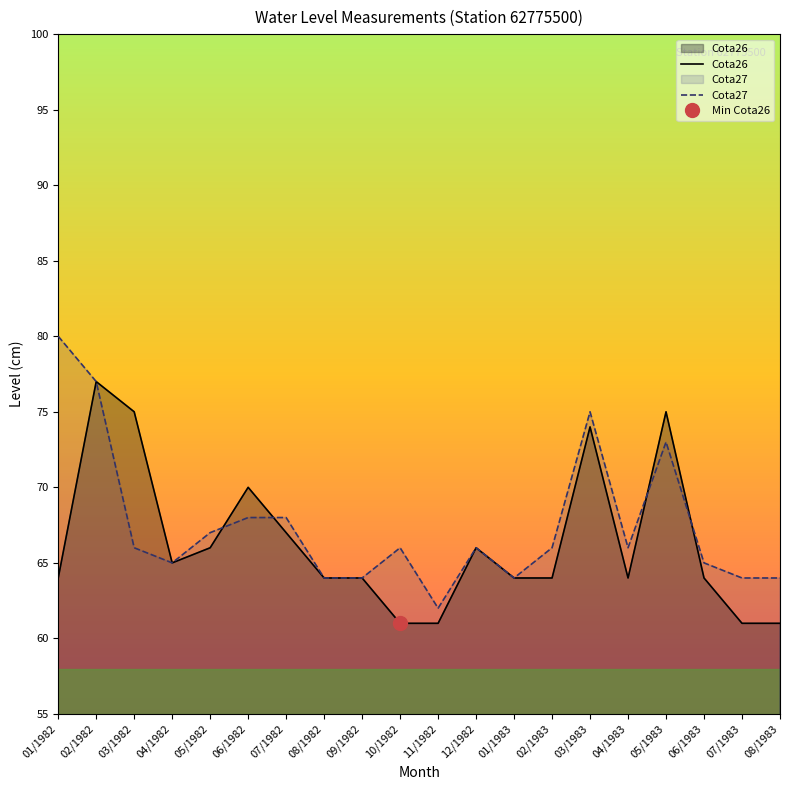

What is the average value of the Cota27 series?

68